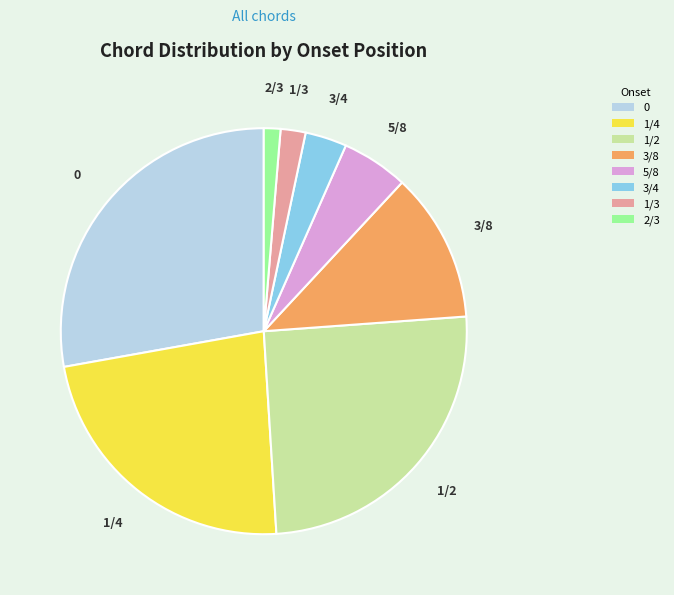

Combined, do 3/4 and 2/3 account for over 50%?

No